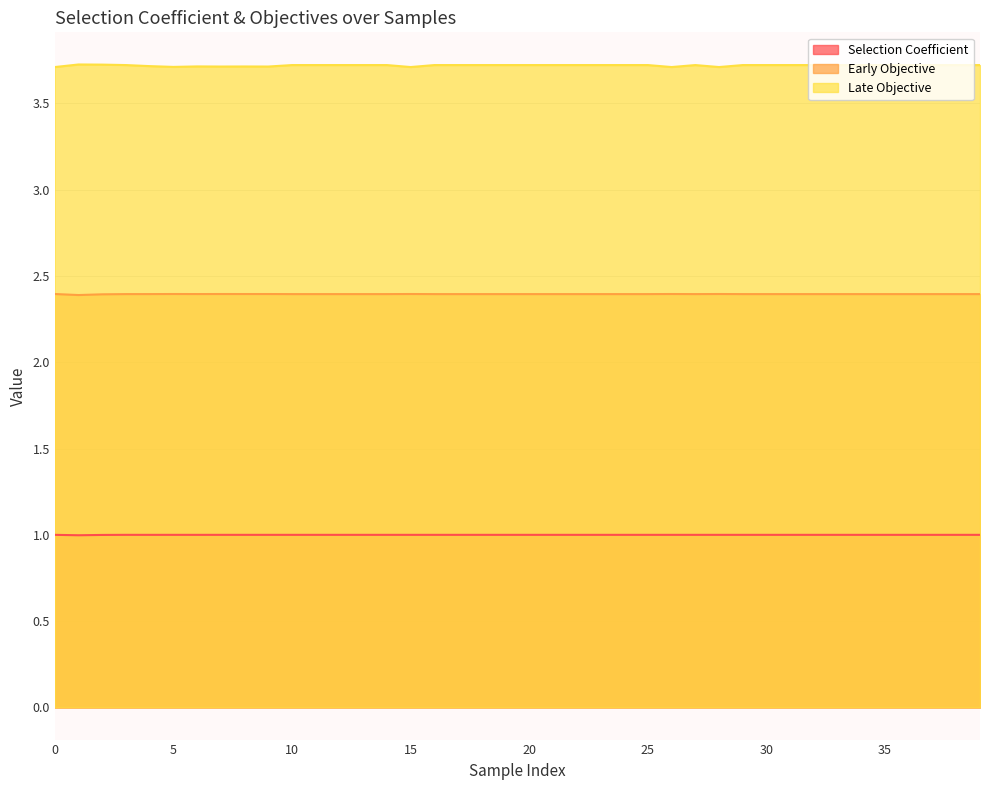

What is the maximum value shown in the chart?

3.7